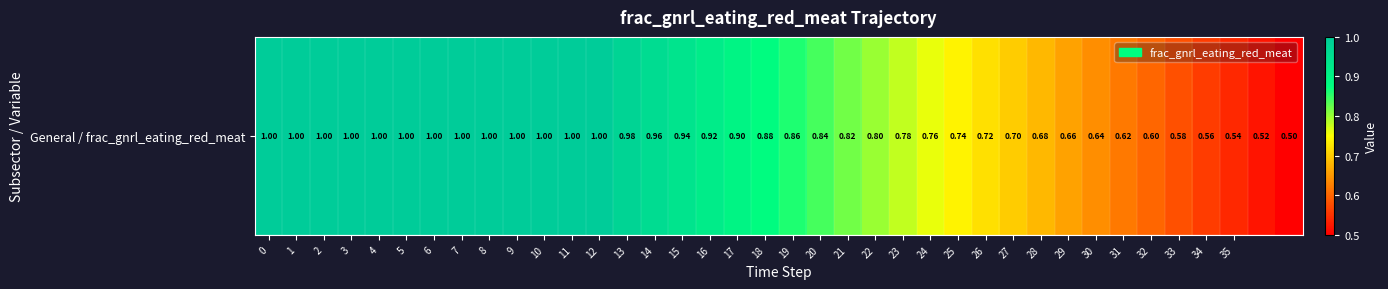

Rank the categories by value from highest to lowest.

0, 1, 2, 3, 4, 5, 6, 7, 8, 9, 10, 11, 12, 13, 14, 15, 16, 17, 18, 19, 20, 21, 22, 23, 24, 25, 26, 27, 28, 29, 30, 31, 32, 33, 34, 35, 36, 37